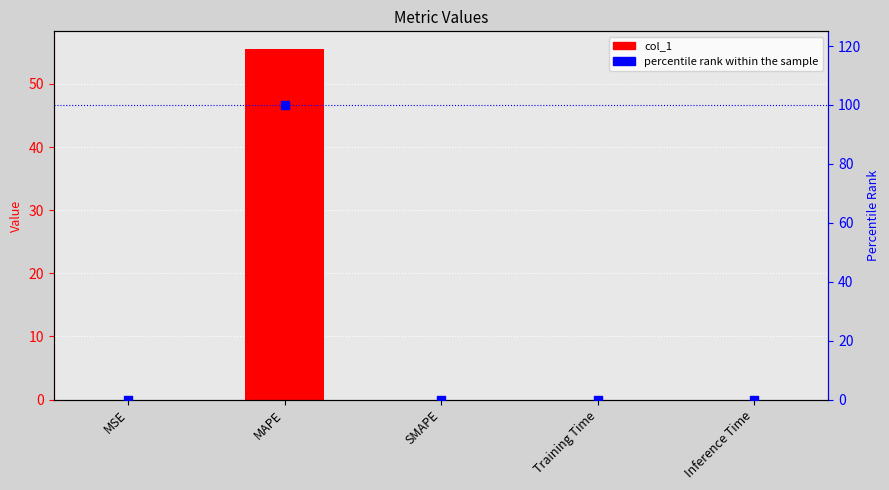

Is the value of percentile rank within the sample at Inference Time greater than the value of col_1 at Inference Time?

Yes